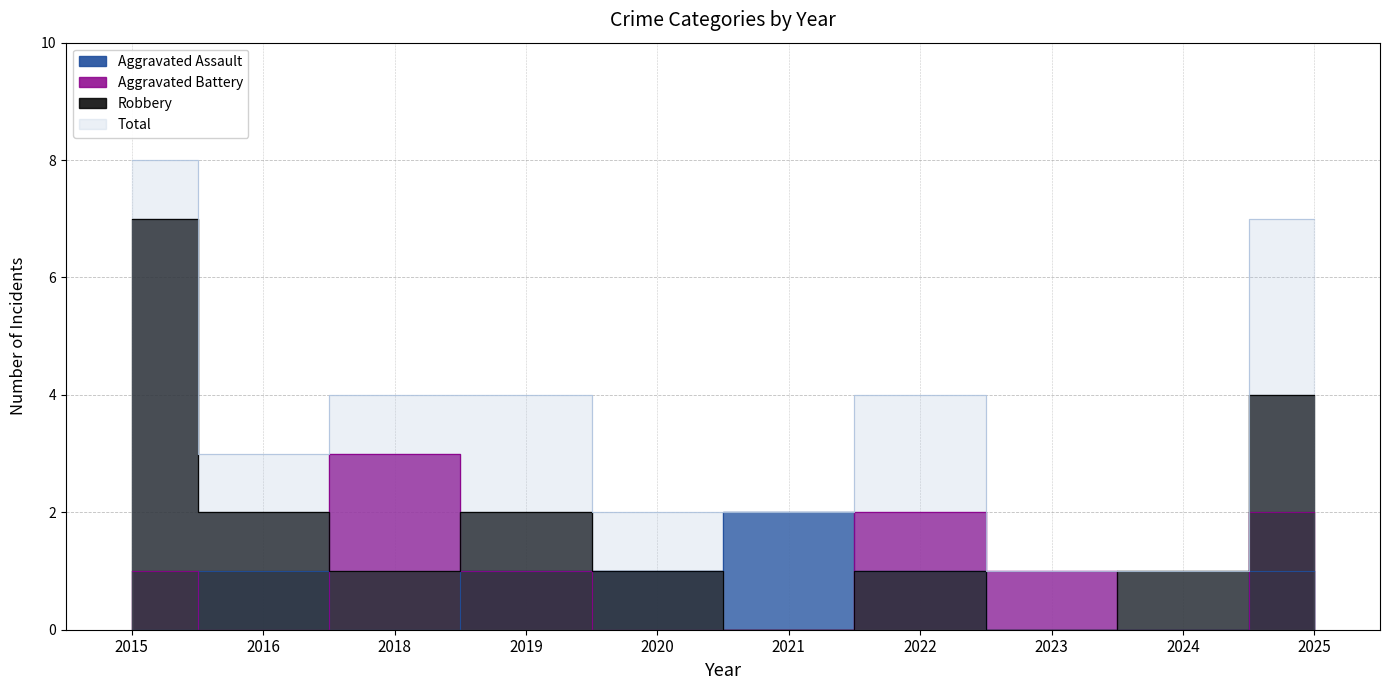

True or false: Total and Aggravated Battery intersect in this chart.

False